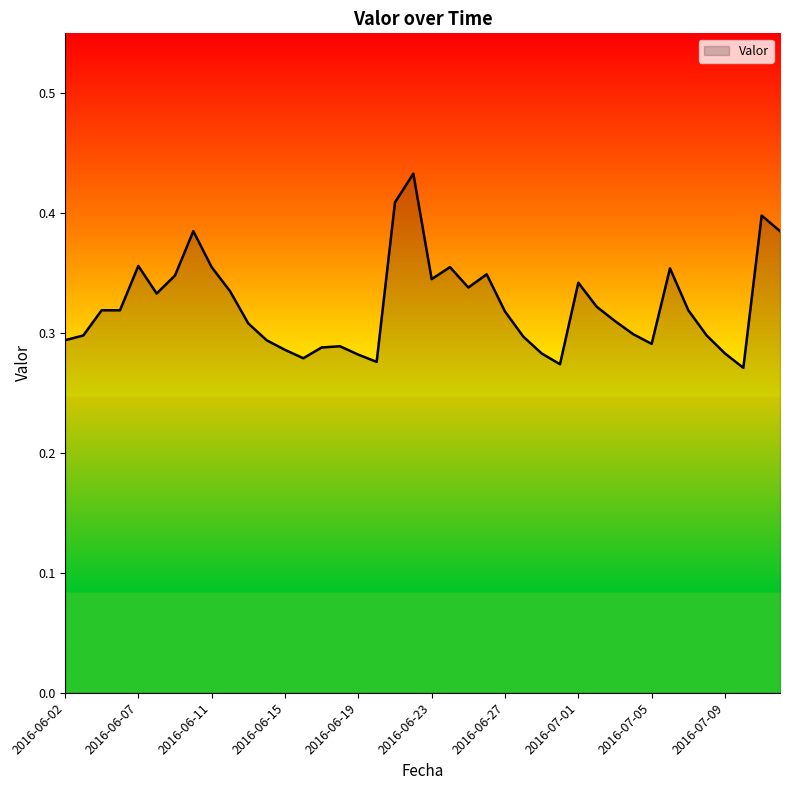

Rank the categories by value from highest to lowest.

2016-06-22, 2016-06-21, 2016-07-11, 2016-06-10, 2016-07-12, 2016-06-07, 2016-06-11, 2016-06-24, 2016-07-06, 2016-06-26, 2016-06-09, 2016-06-23, 2016-07-01, 2016-06-25, 2016-06-12, 2016-06-08, 2016-07-02, 2016-06-05, 2016-06-06, 2016-07-07, 2016-06-27, 2016-07-03, 2016-06-13, 2016-07-04, 2016-06-03, 2016-07-08, 2016-06-28, 2016-06-02, 2016-06-14, 2016-07-05, 2016-06-18, 2016-06-17, 2016-06-15, 2016-06-29, 2016-07-09, 2016-06-19, 2016-06-16, 2016-06-20, 2016-06-30, 2016-07-10